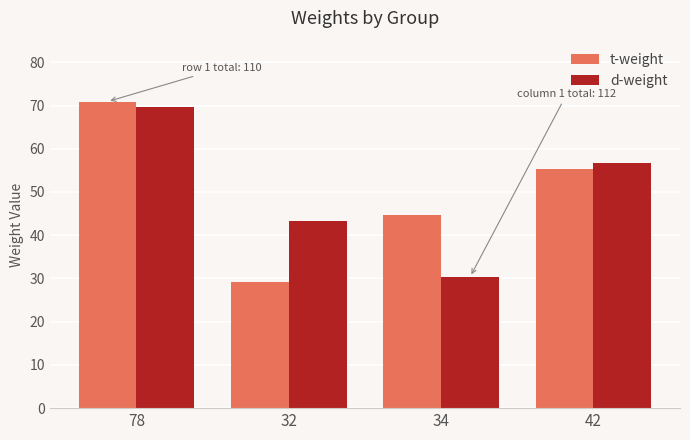

What is the difference between the highest and lowest values at 78?

1.3